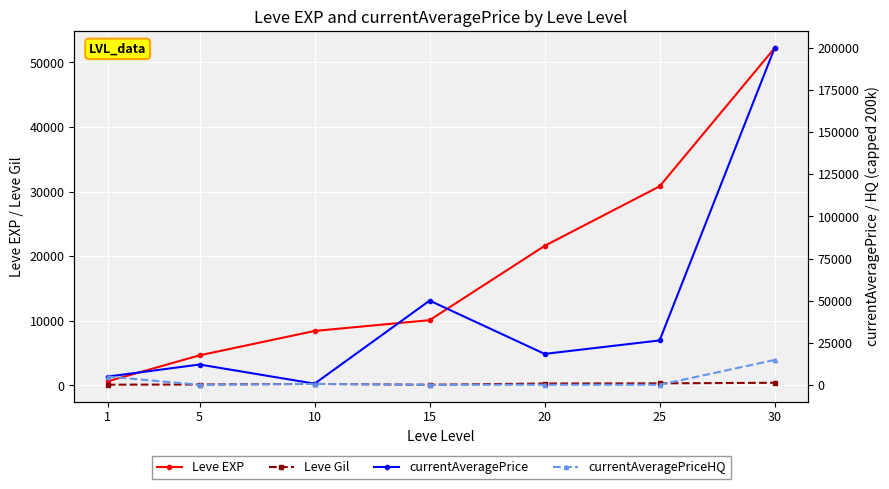

What is the sum of all Leve Gil values?

1604